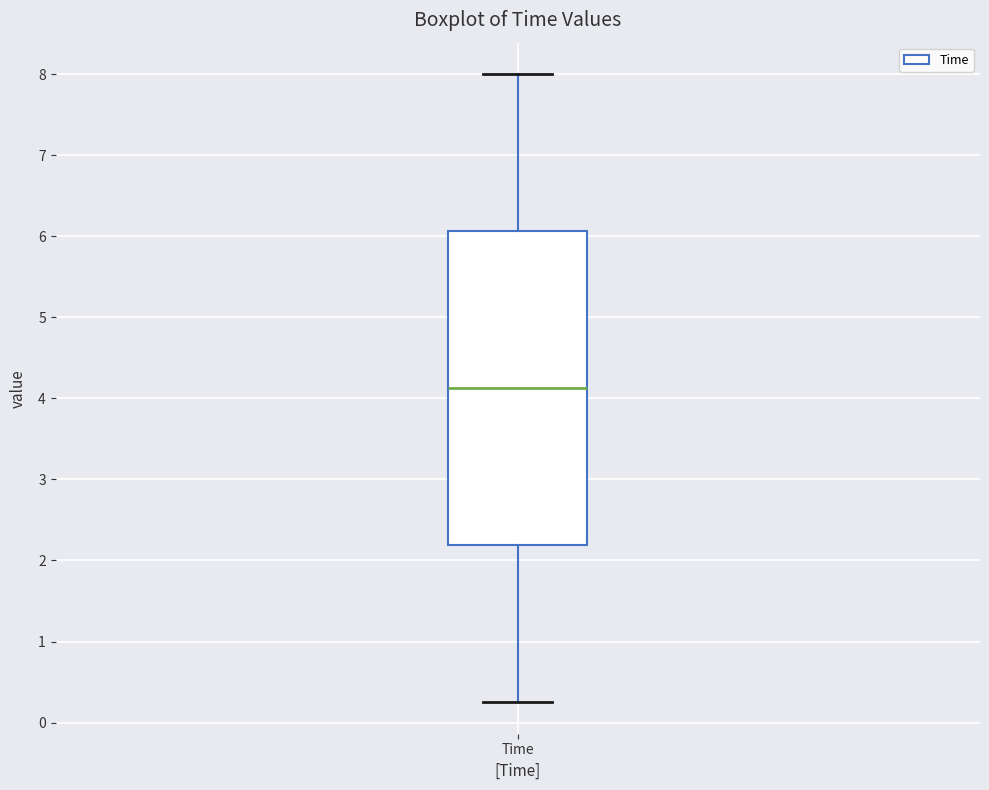

Where does the upper whisker of the box for Time end on the y-axis? The values are not printed on the chart, so give them approximately, as read against the axis.

8.0